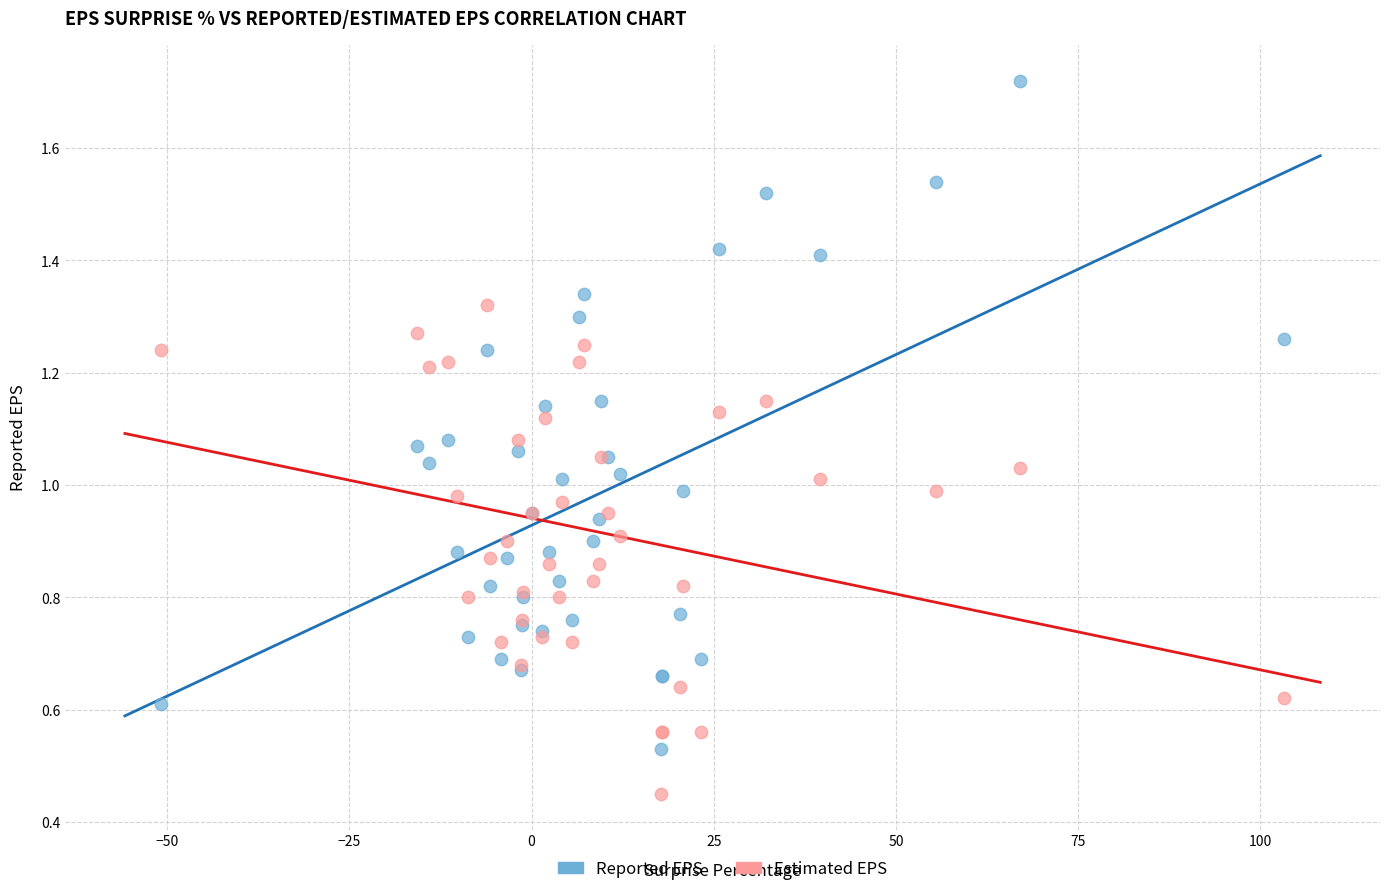

Which series reaches the maximum Y coordinate?

Reported EPS